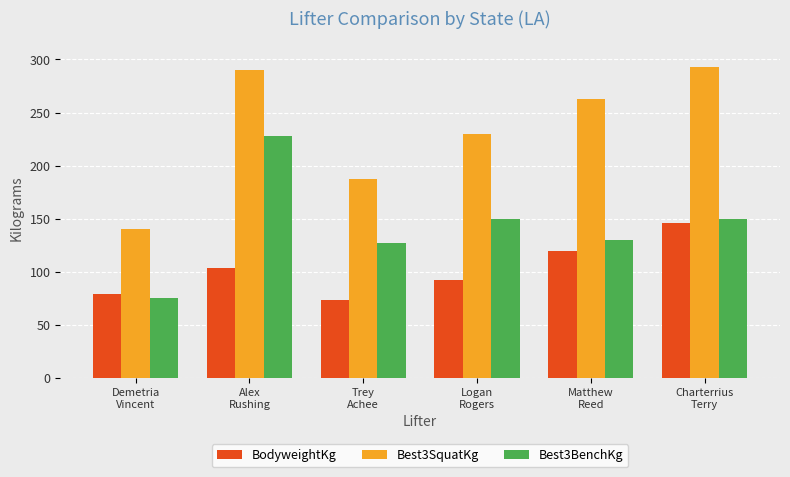

Between Demetria
Vincent and Charterrius
Terry, which series saw the biggest shift?

Best3SquatKg